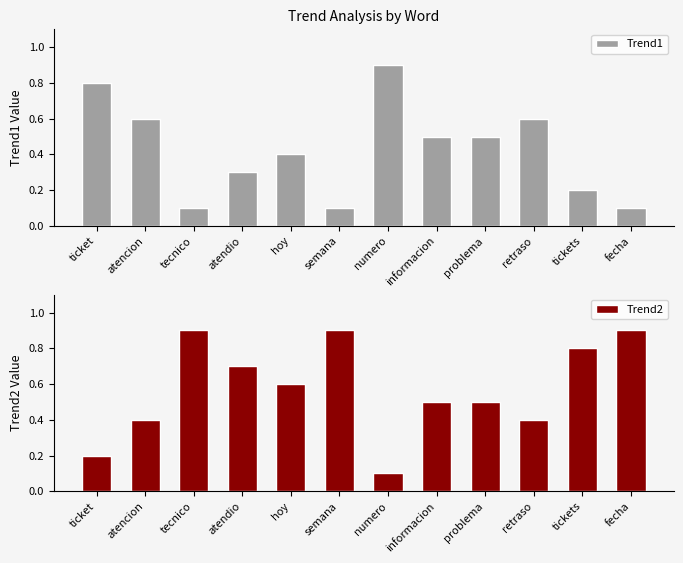

List the labels in order of Trend1 value, smallest first.

tecnico, semana, fecha, tickets, atendio, hoy, informacion, problema, atencion, retraso, ticket, numero